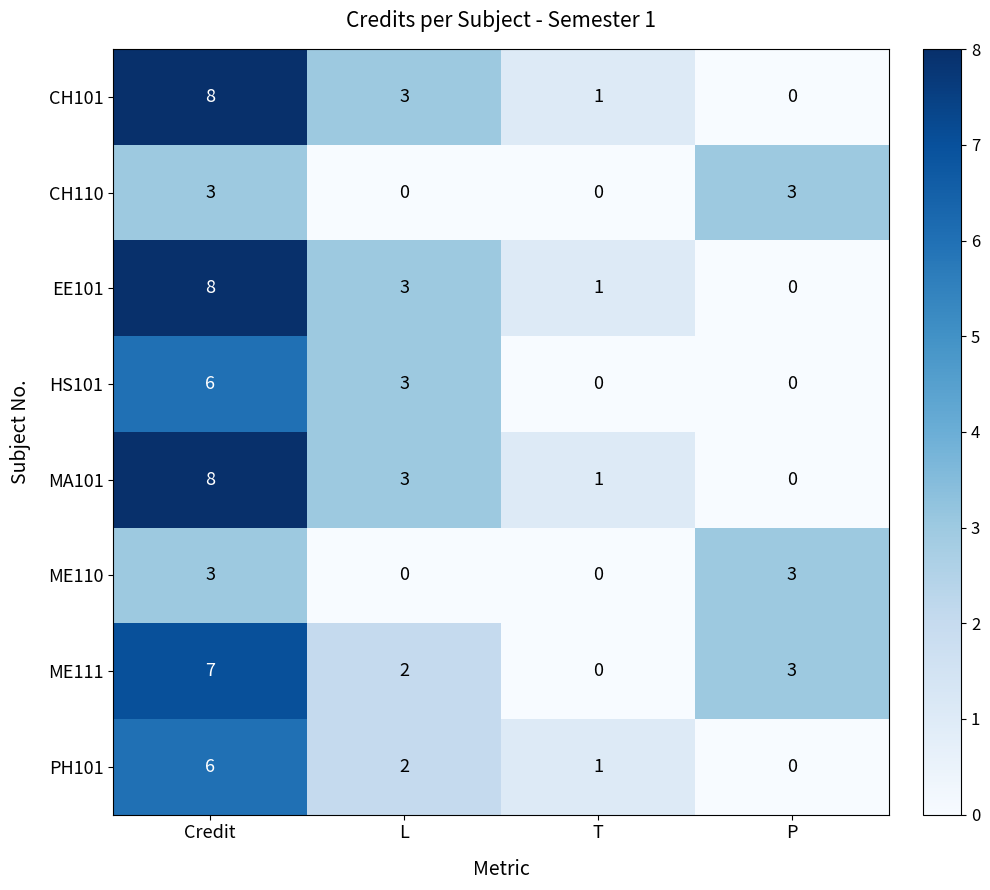

Count the number of data series in this chart.

8